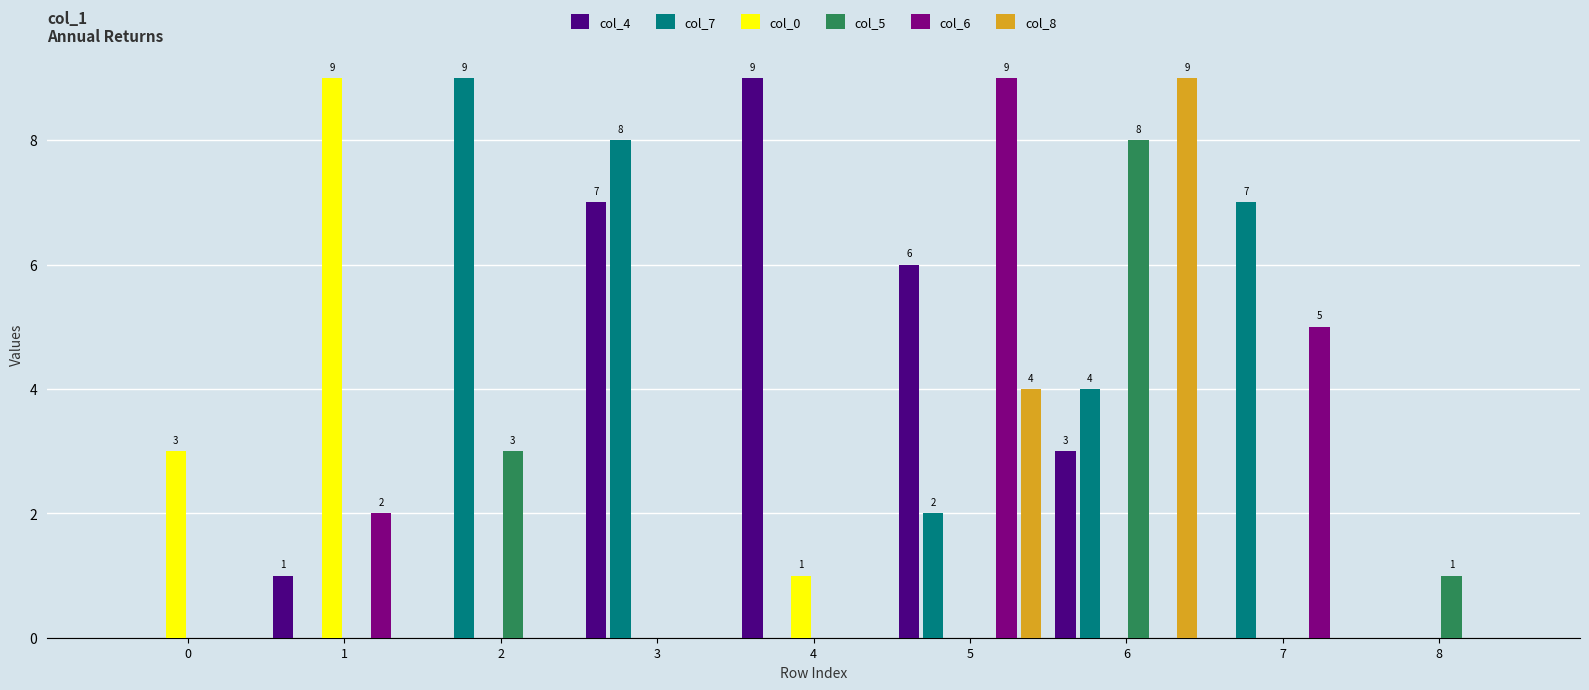

How many distinct data groups are displayed?

6